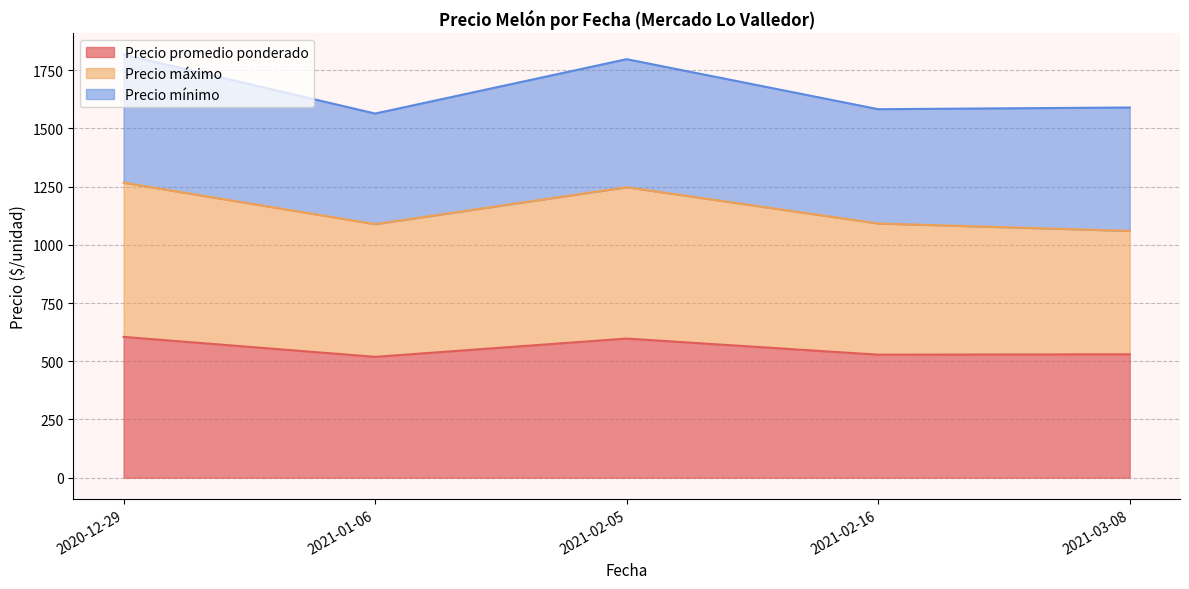

The value of Precio promedio ponderado at 2021-01-06 is 519.1. True or false?

True